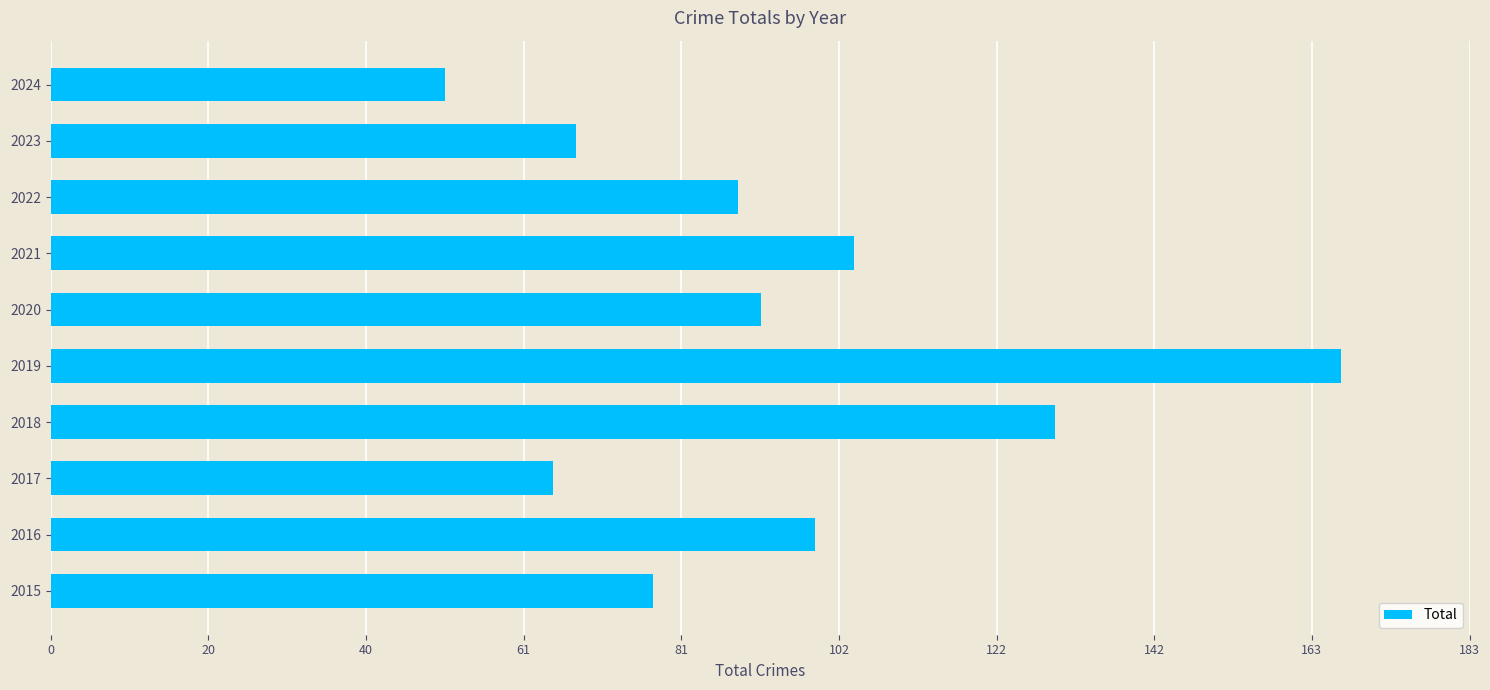

The value at 2015 is 78. True or false?

True